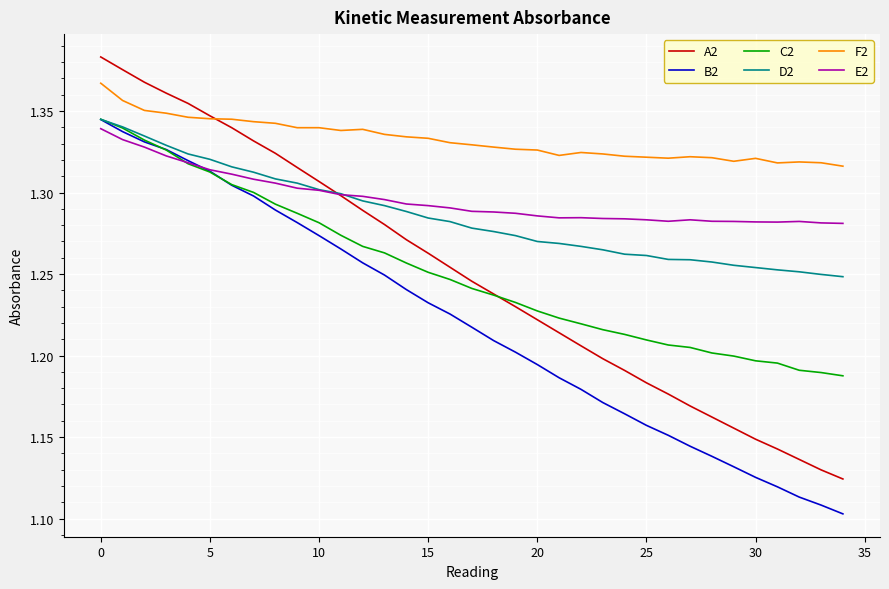

Which series has the widest spread of values?

A2